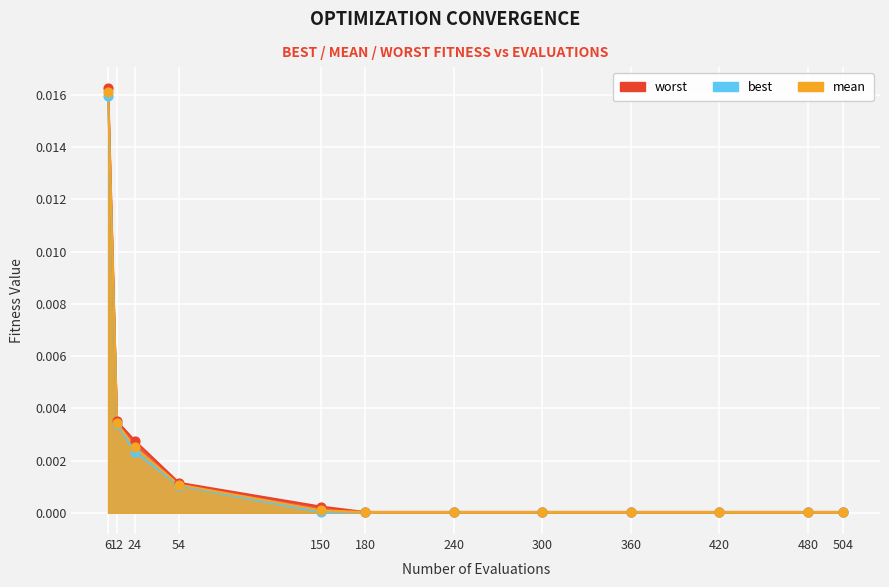

At how many categories does at least one series exceed 0?

12